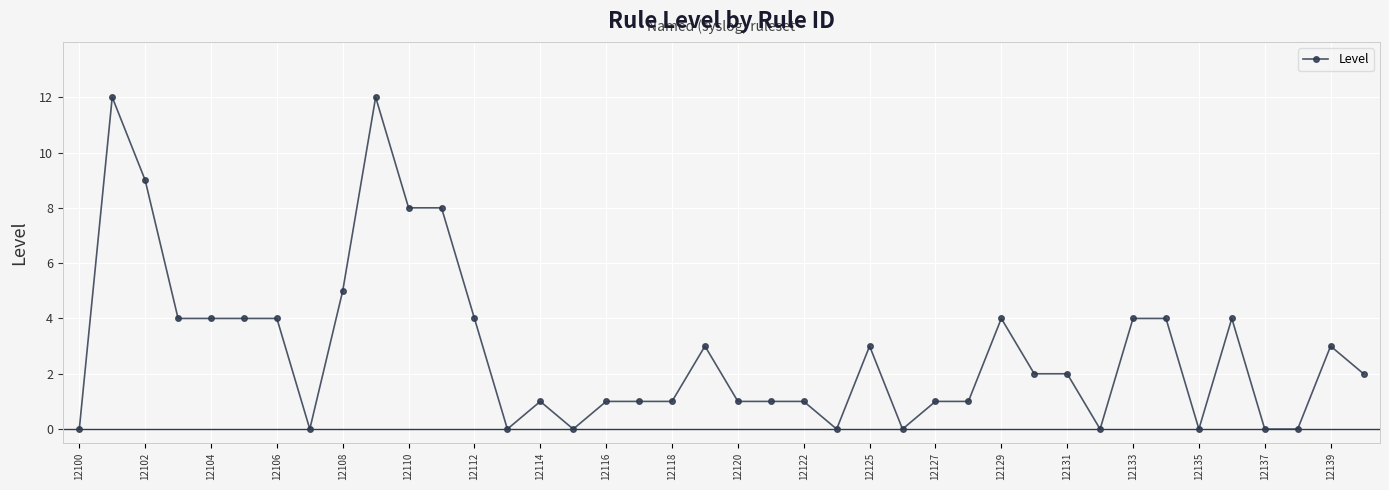

What is the maximum value shown in the chart?

12